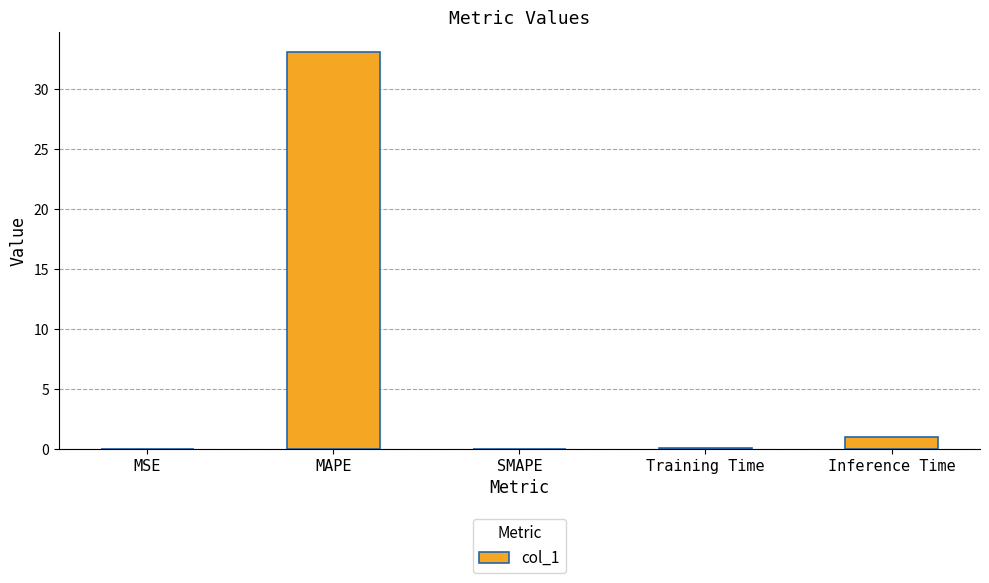

What is the average value?

6.8